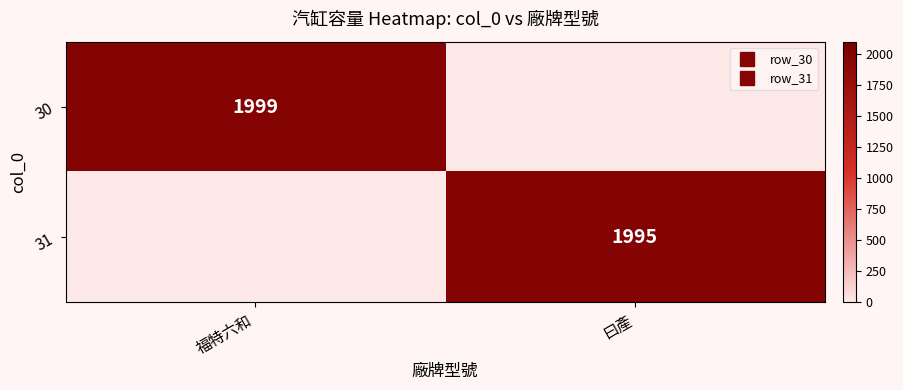

List the labels in order of 31 value, smallest first.

福特六和, 曰產